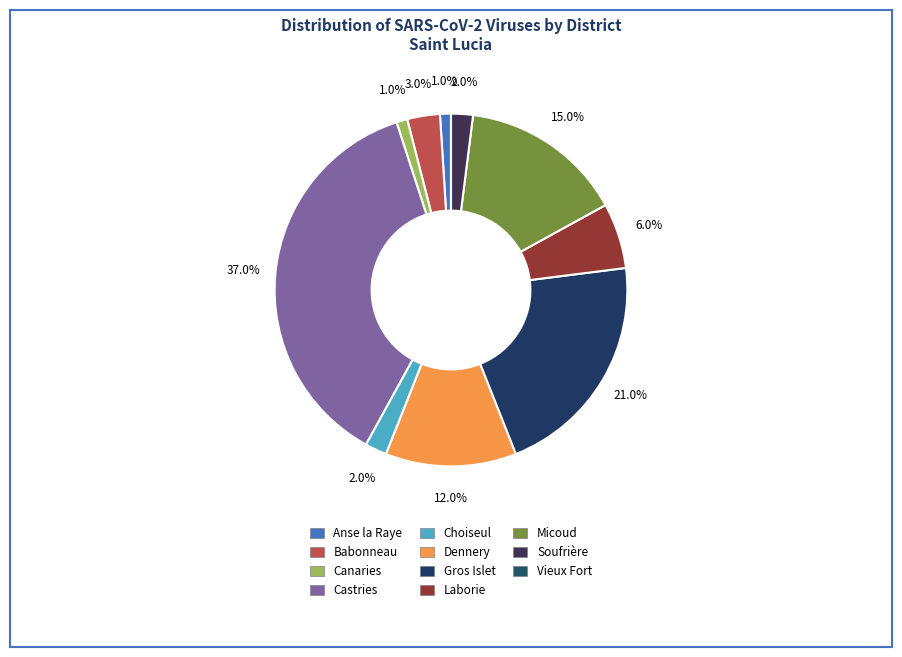

To the nearest percent, what percentage of the pie is Anse la Raye?

1%